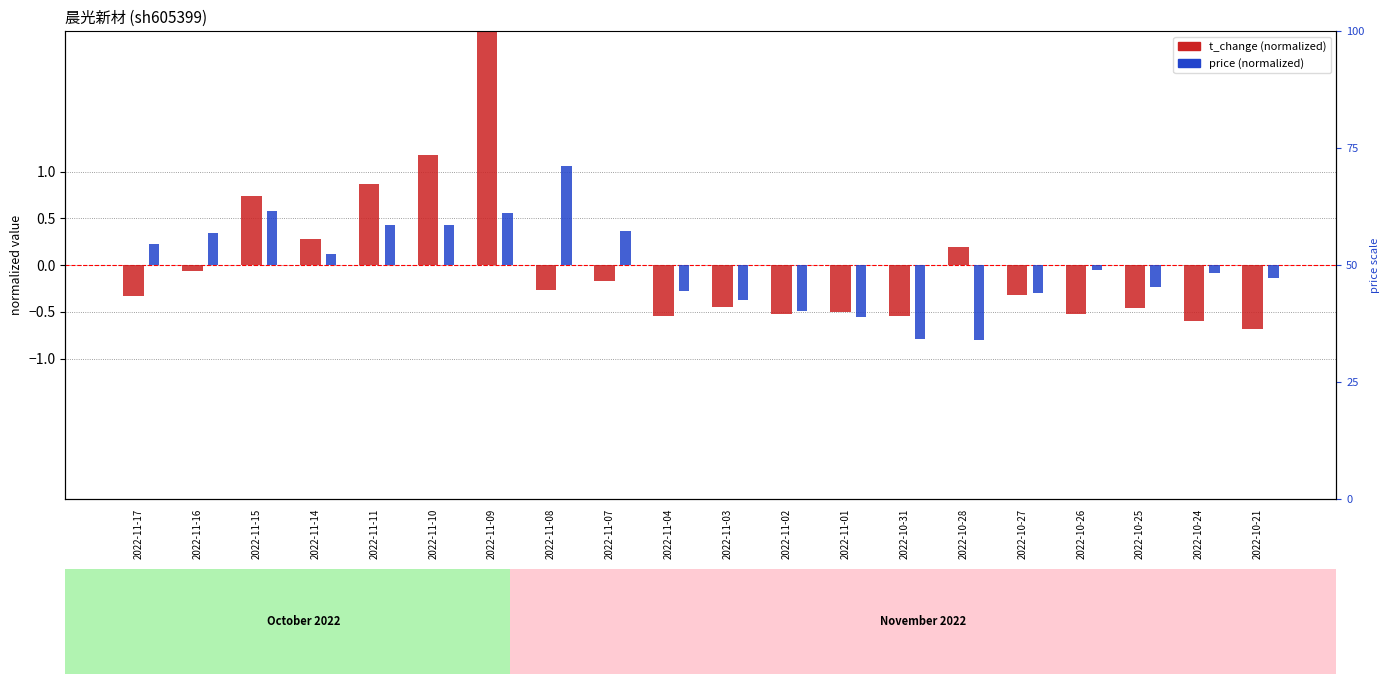

What is the highest value of the price (normalized) series?

1.1